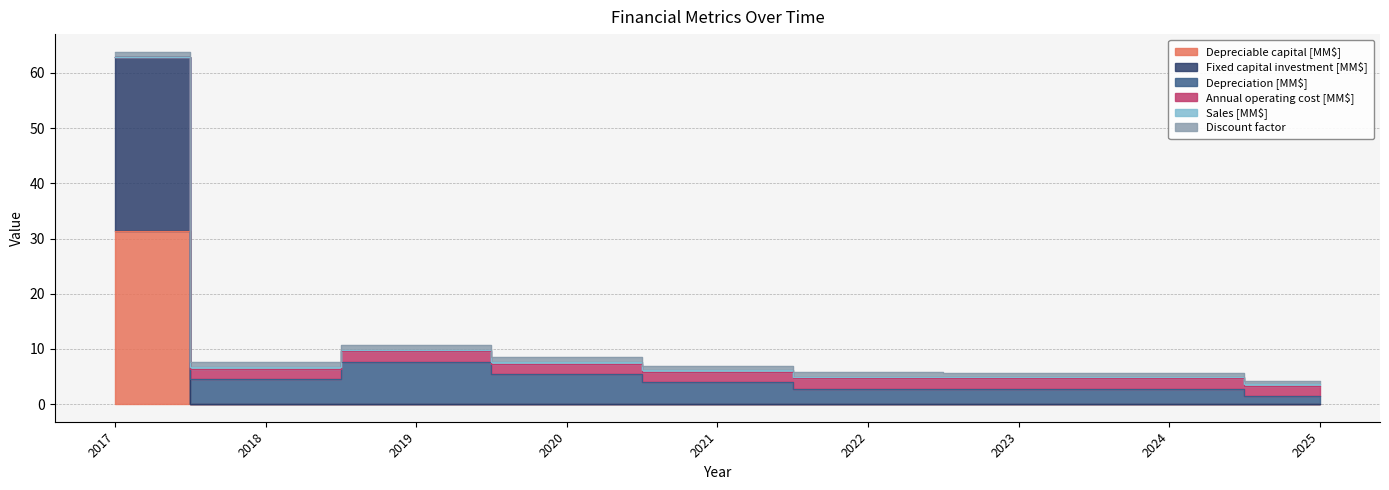

At which category is the sum across all series the highest?

2017